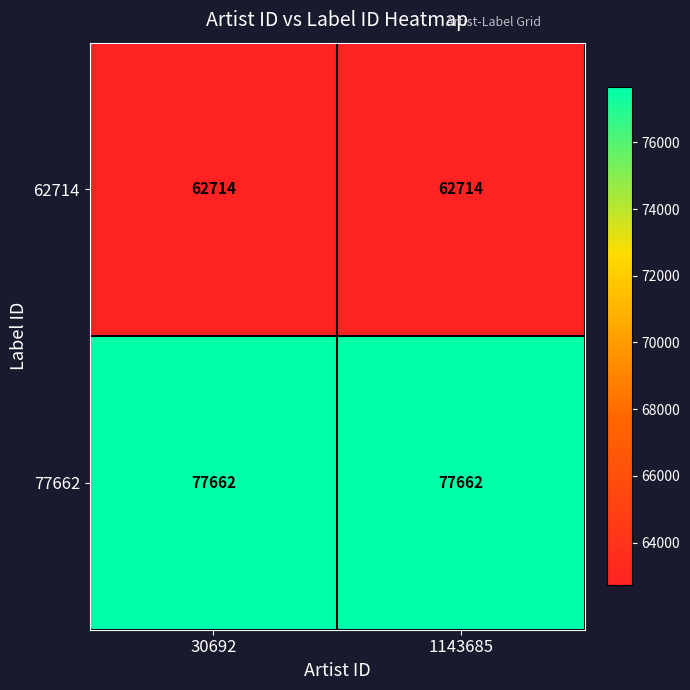

What is the total value across all series at 30692?

140376